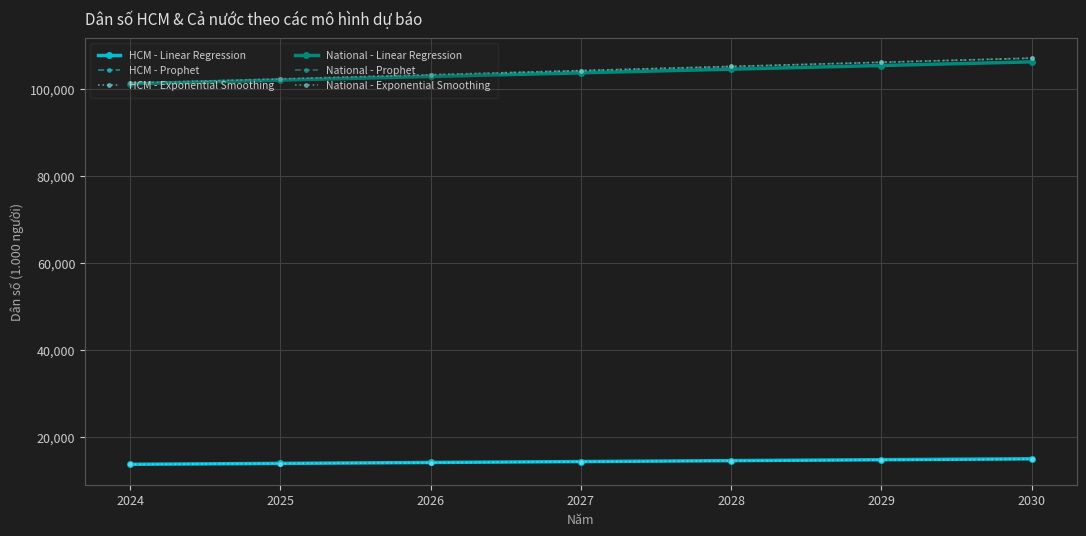

Which series changed the most between 2026 and 2028?

National - Exponential Smoothing